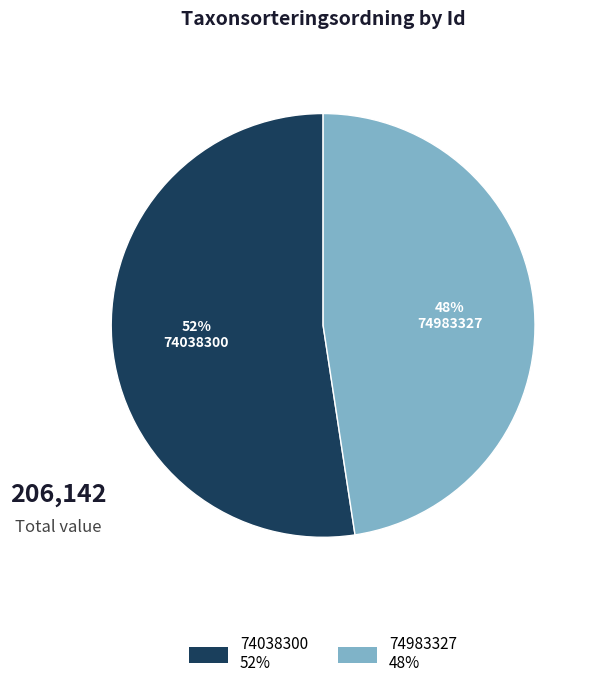

Combined, do 74983327 and 74038300 account for over 50%?

Yes